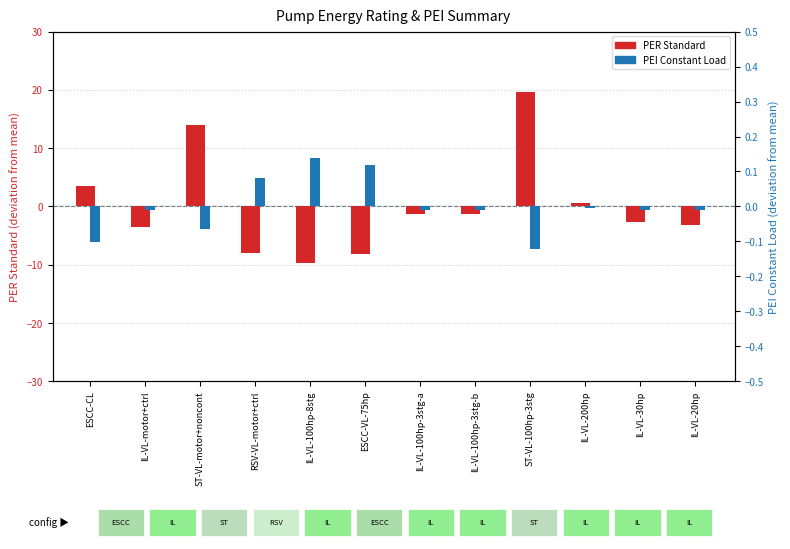

How many data points in PER Standard are above -1?

4